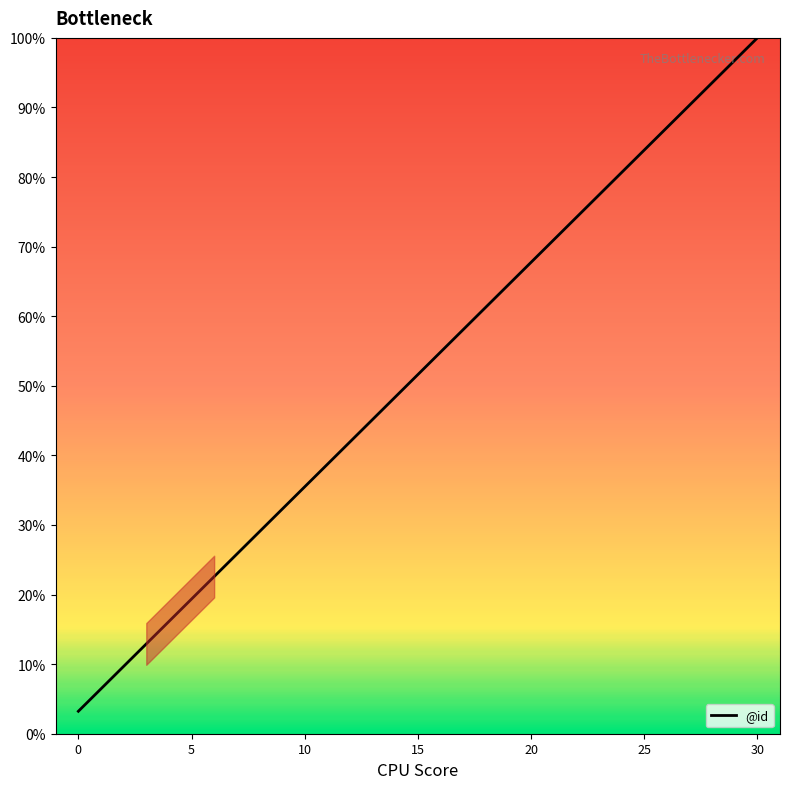

What is the greatest value displayed?

100.0